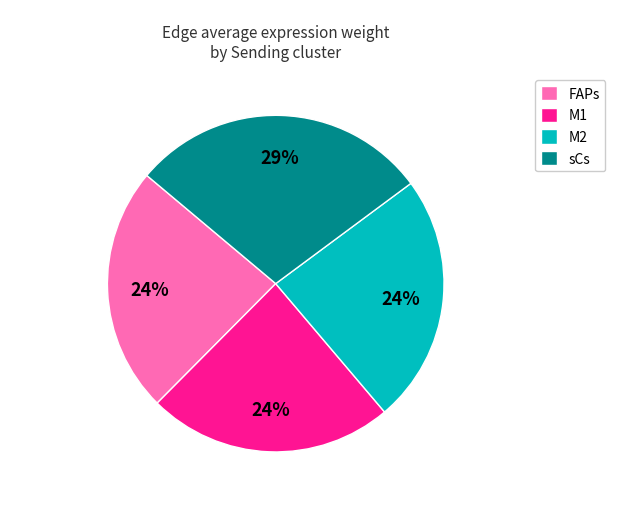

To the nearest percent, what portion does sCs represent?

29%